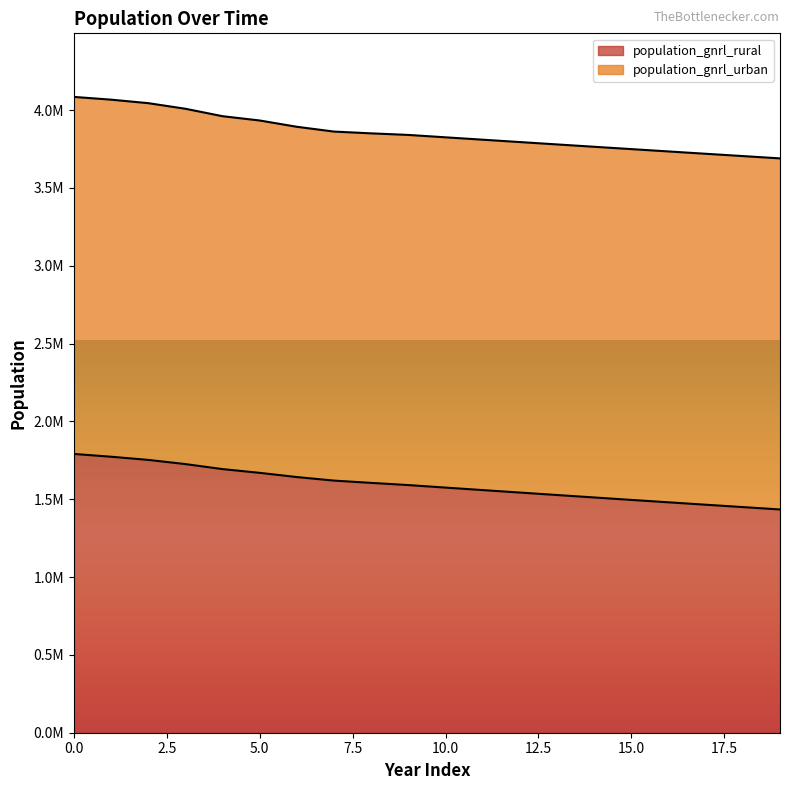

How many values exceed 1591093?

10